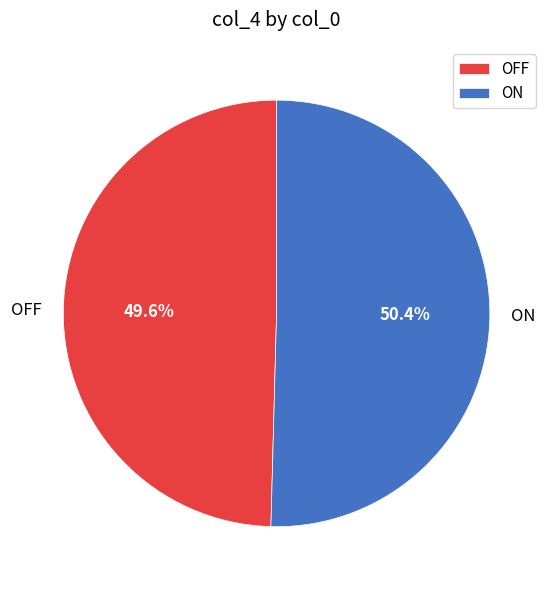

Combined, what portion of the pie is OFF and ON?

100.0%